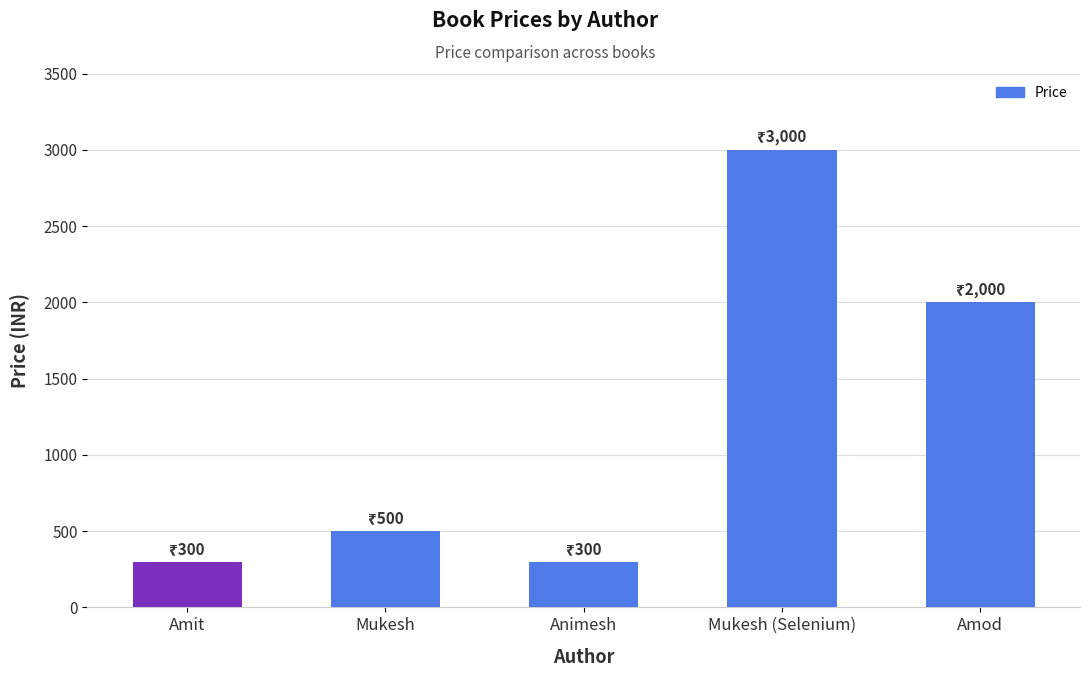

What is the minimum value shown in the chart?

300